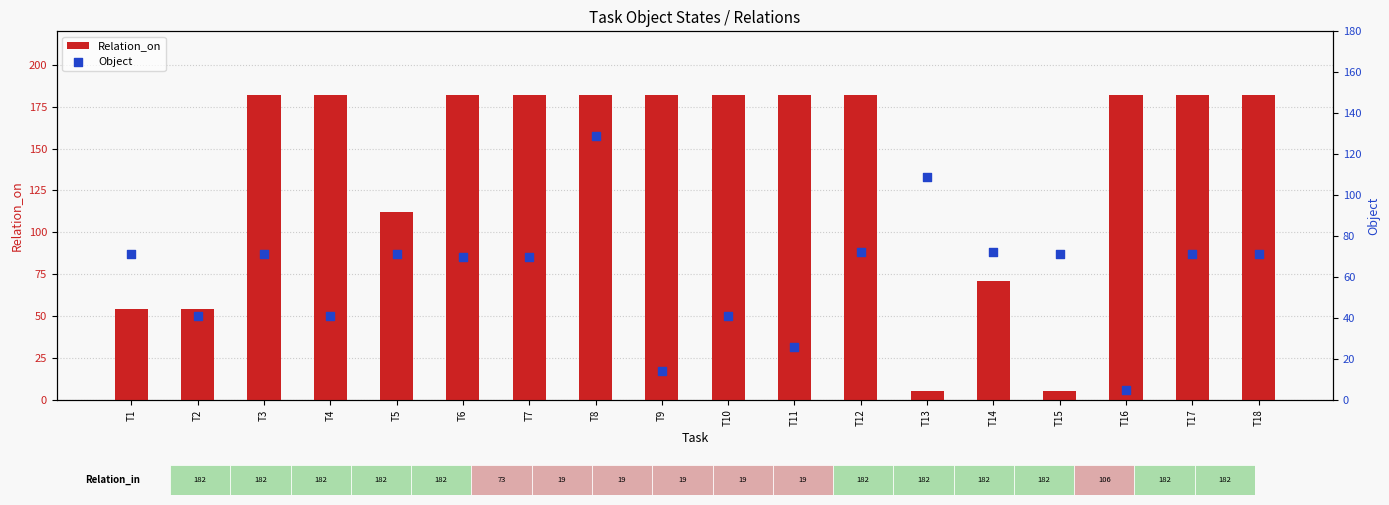

Which series contains the lowest Y value?

Relation_on